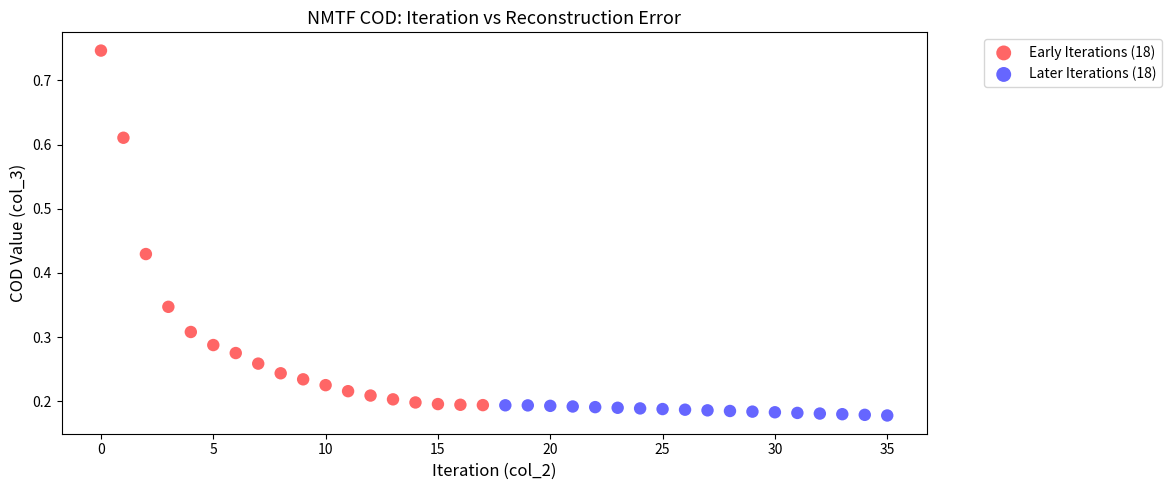

Which series contains the highest Y value?

Early Iterations (18)